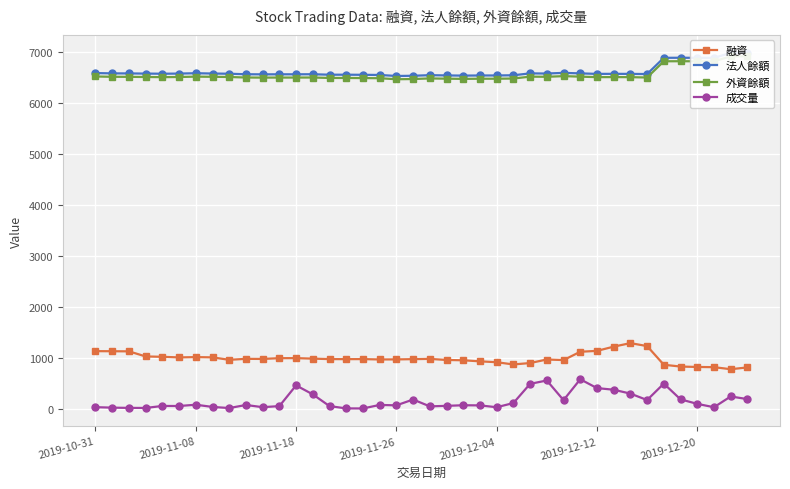

The value of 法人餘額 at 16 is 2921. True or false?

False